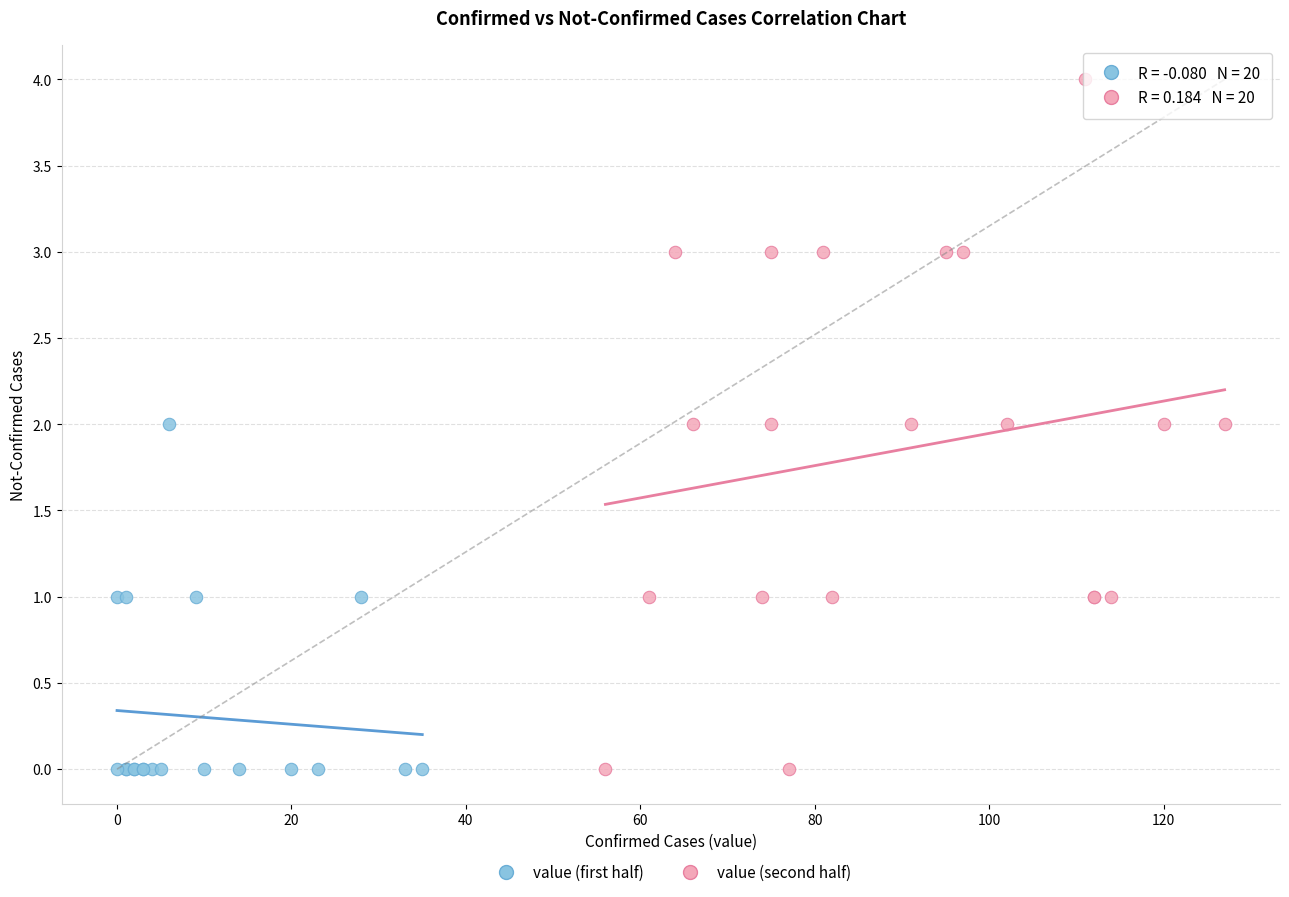

Which series reaches the maximum Y coordinate?

value (second half)